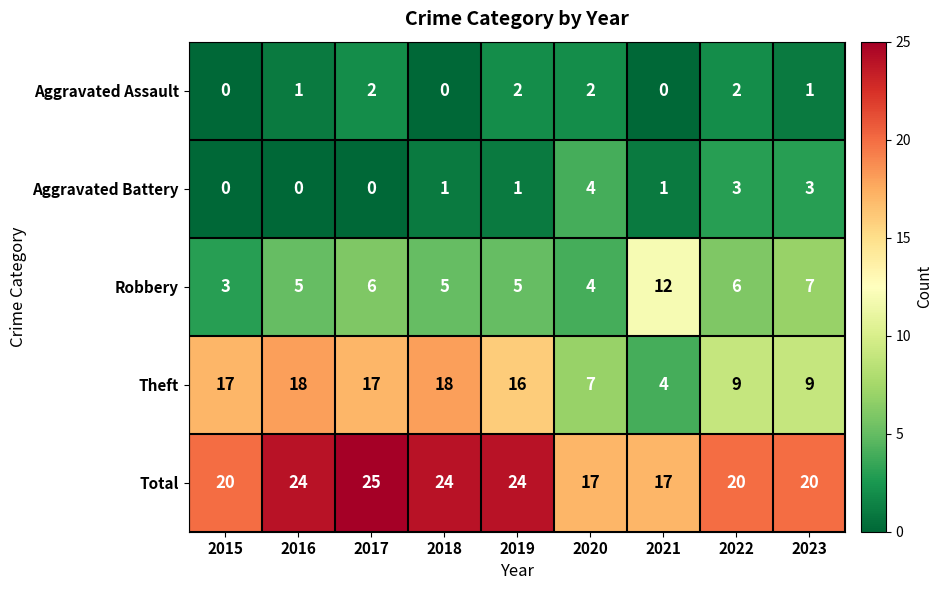

Which series has the largest range (max minus min)?

Theft